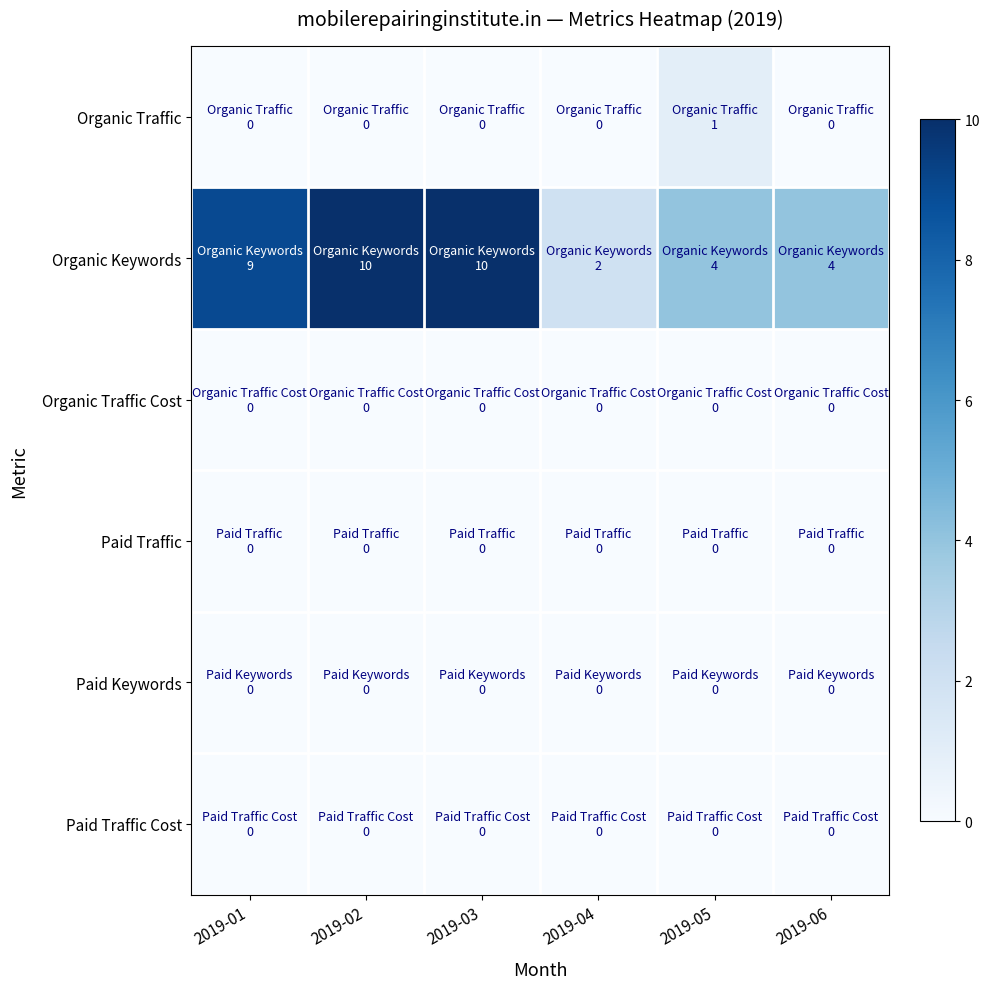

Reading left to right, what are all the values shown in this chart?

Organic Traffic: 2019-01=0	2019-02=0	2019-03=0	2019-04=0	2019-05=1	2019-06=0
Organic Keywords: 2019-01=9	2019-02=10	2019-03=10	2019-04=2	2019-05=4	2019-06=4
Organic Traffic Cost: 2019-01=0	2019-02=0	2019-03=0	2019-04=0	2019-05=0	2019-06=0
Paid Traffic: 2019-01=0	2019-02=0	2019-03=0	2019-04=0	2019-05=0	2019-06=0
Paid Keywords: 2019-01=0	2019-02=0	2019-03=0	2019-04=0	2019-05=0	2019-06=0
Paid Traffic Cost: 2019-01=0	2019-02=0	2019-03=0	2019-04=0	2019-05=0	2019-06=0